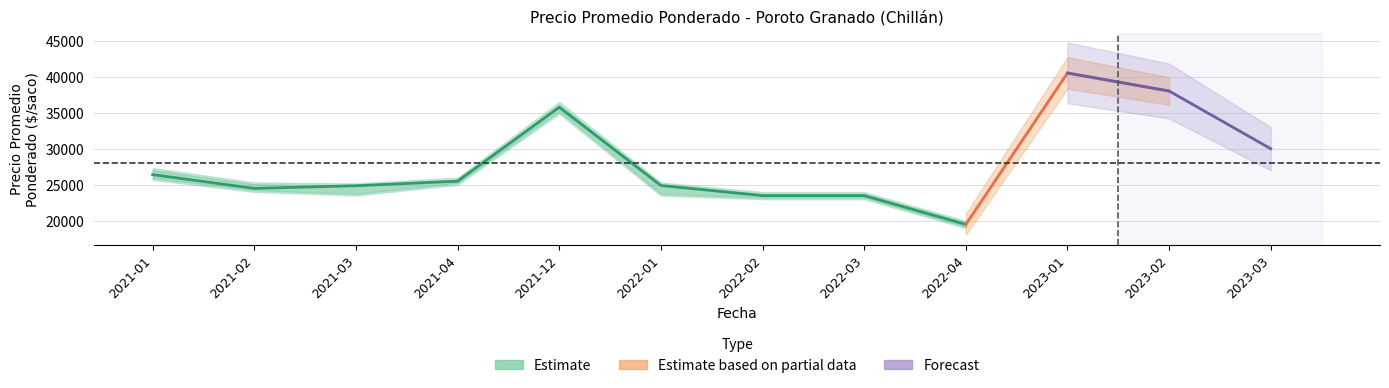

What is the greatest value displayed?

40667